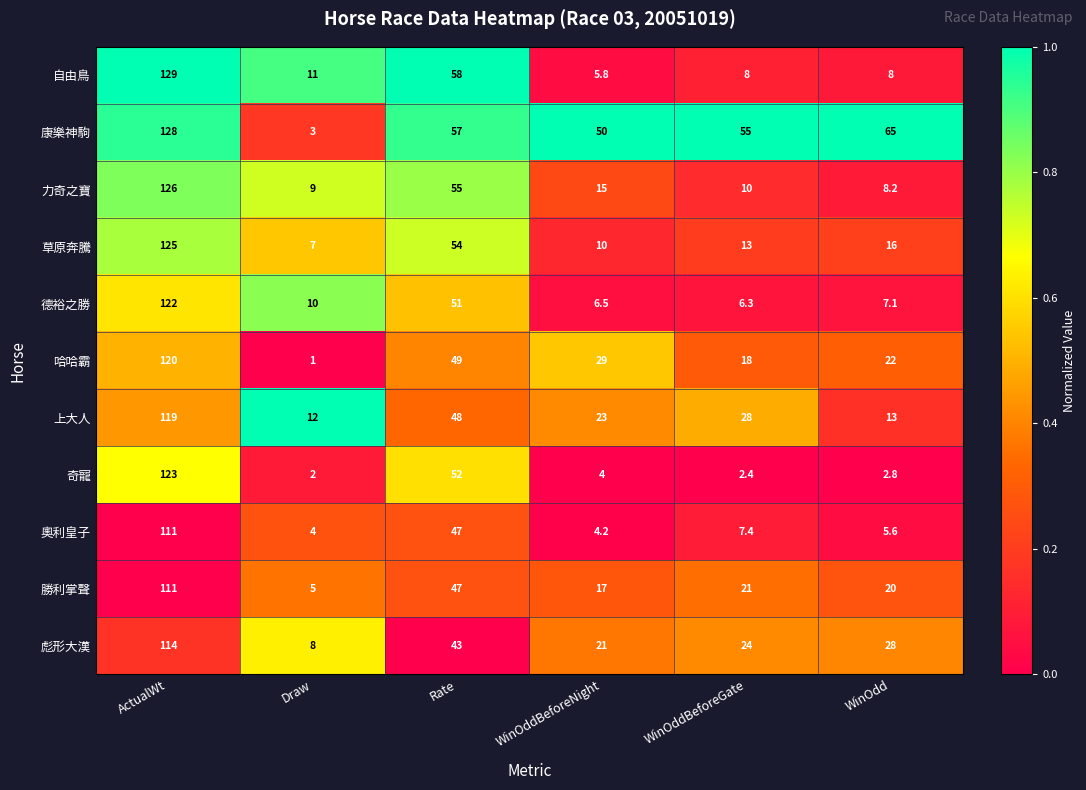

At which category does the chart reach its minimum across all series?

Draw